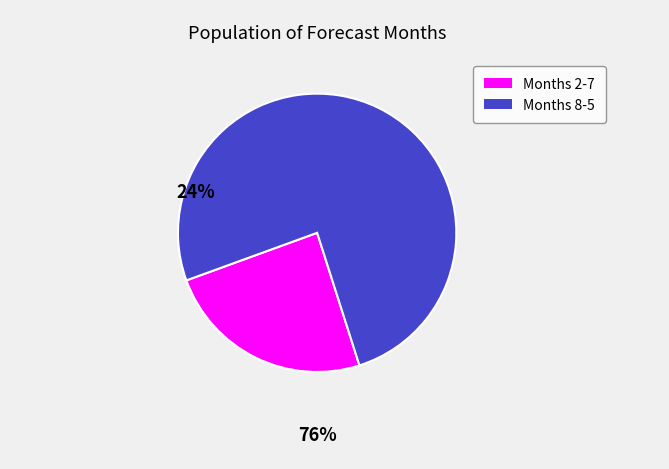

Does any single category account for the majority?

Yes